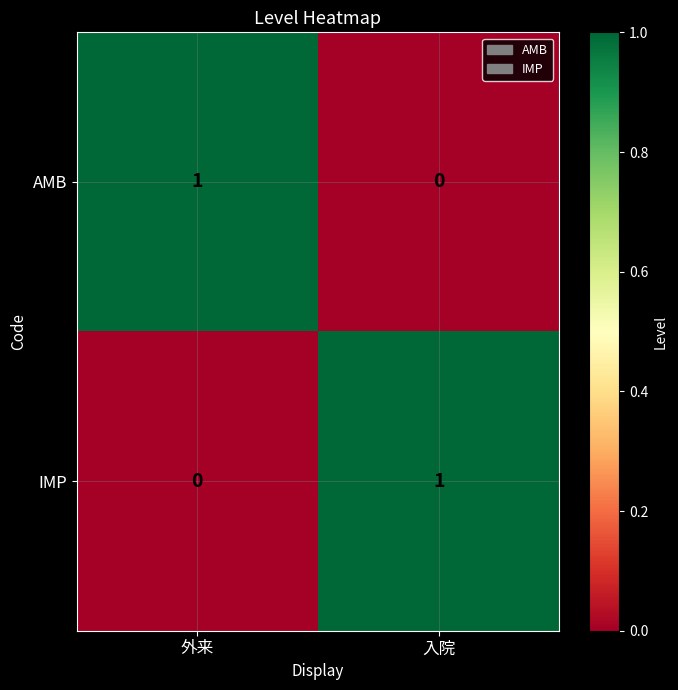

Which category has the lowest value in the AMB series?

入院